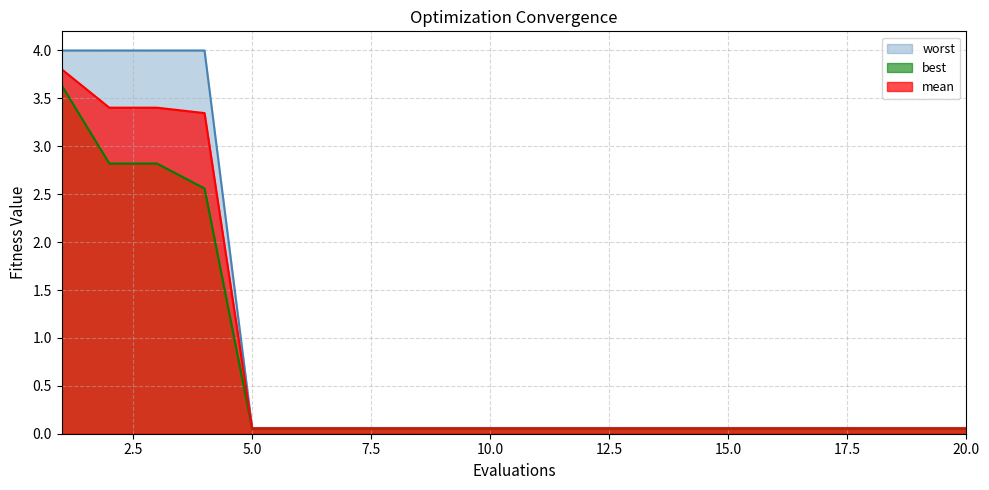

Rank the series at 7 from highest to lowest value.

worst, mean, best